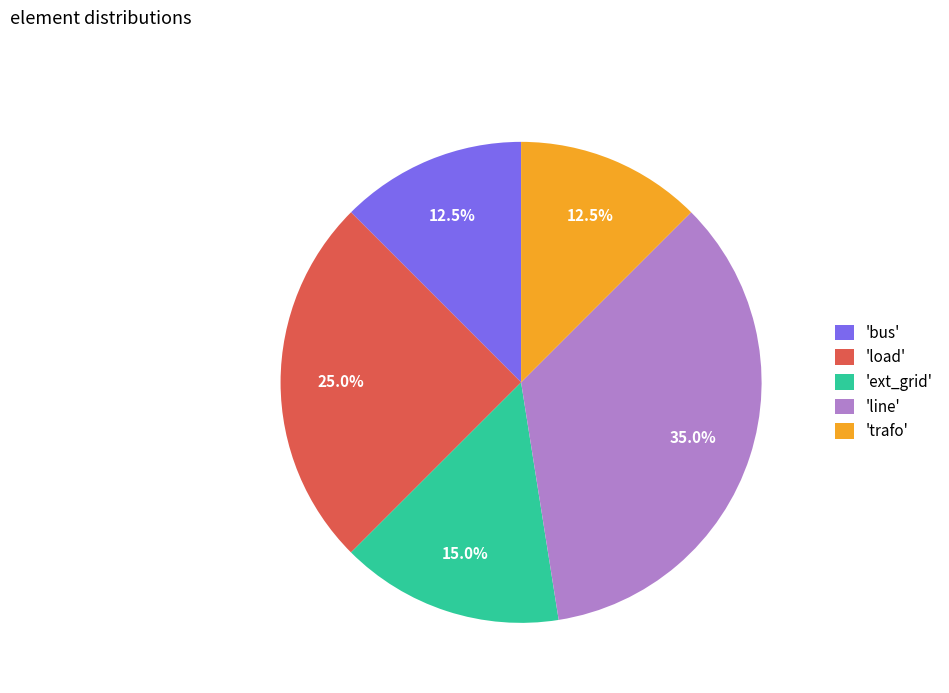

Which slice is the largest?

'line'